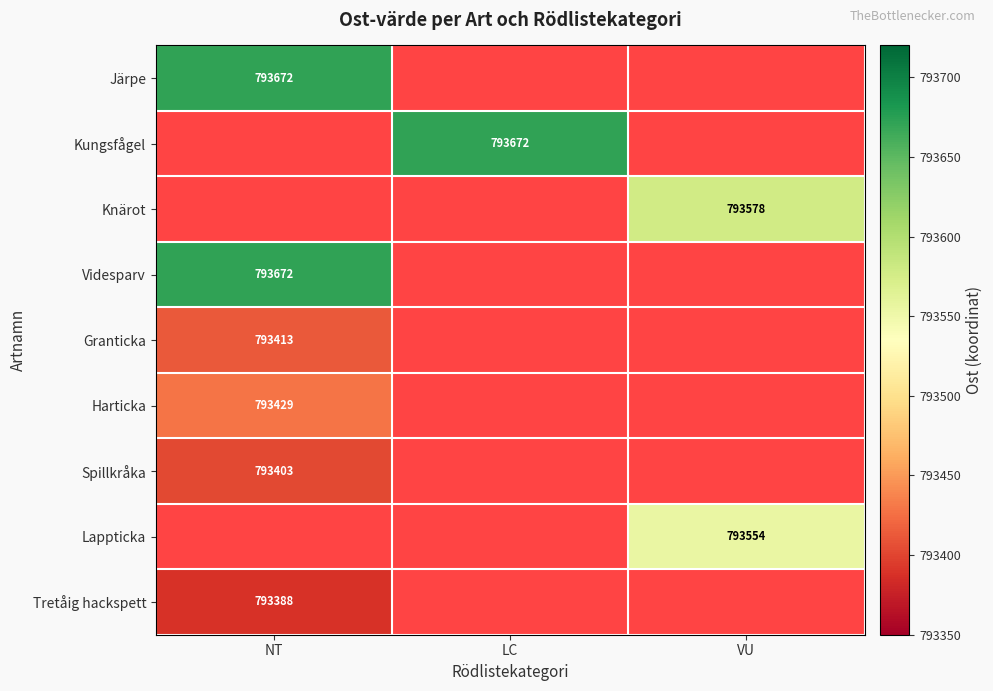

The value of Järpe at NT is 793672. True or false?

True